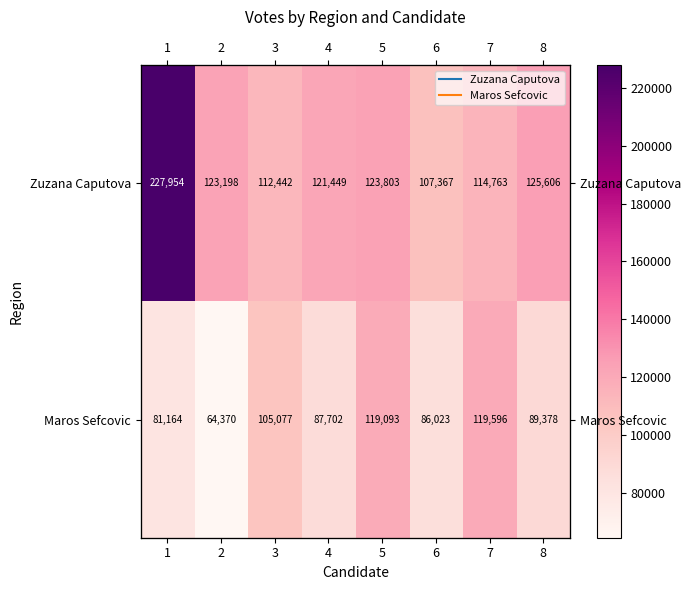

What is the sum of all Maros Sefcovic values?

752403